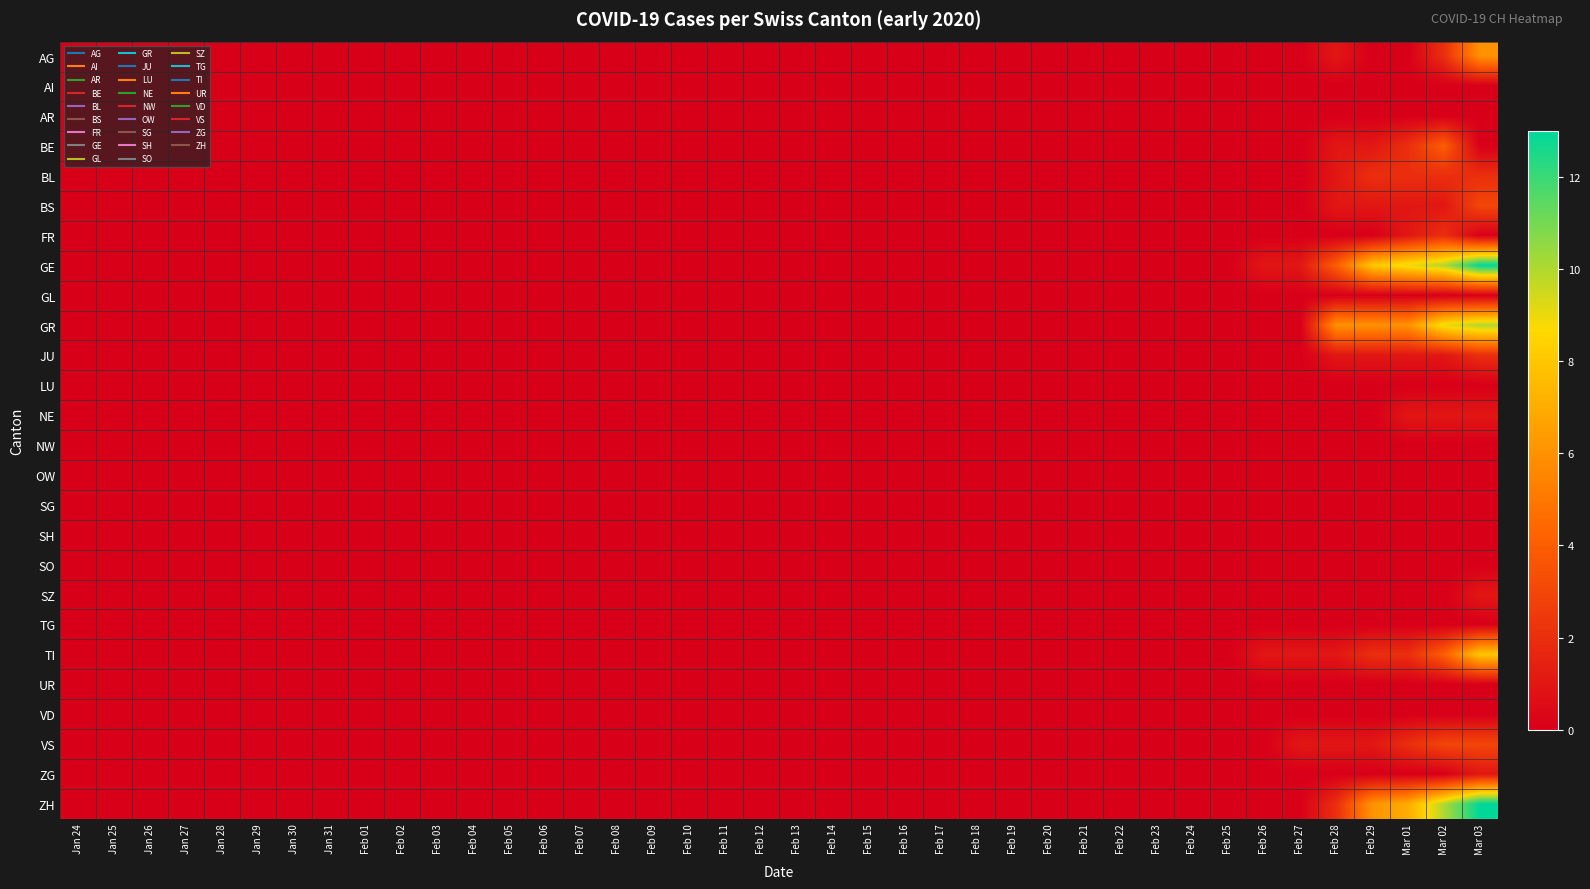

Reading left to right, what are all the values shown in this chart?

AG: Jan 24=0	Jan 25=0	Jan 26=0	Jan 27=0	Jan 28=0	Jan 29=0	Jan 30=0	Jan 31=0	Feb 01=0	Feb 02=0	Feb 03=0	Feb 04=0	Feb 05=0	Feb 06=0	Feb 07=0	Feb 08=0	Feb 09=0	Feb 10=0	Feb 11=0	Feb 12=0	Feb 13=0	Feb 14=0	Feb 15=0	Feb 16=0	Feb 17=0	Feb 18=0	Feb 19=0	Feb 20=0	Feb 21=0	Feb 22=0	Feb 23=0	Feb 24=0	Feb 25=0	Feb 26=0	Feb 27=0	Feb 28=1	Feb 29=0	Mar 01=0	Mar 02=2	Mar 03=6
AI: Jan 24=0	Jan 25=0	Jan 26=0	Jan 27=0	Jan 28=0	Jan 29=0	Jan 30=0	Jan 31=0	Feb 01=0	Feb 02=0	Feb 03=0	Feb 04=0	Feb 05=0	Feb 06=0	Feb 07=0	Feb 08=0	Feb 09=0	Feb 10=0	Feb 11=0	Feb 12=0	Feb 13=0	Feb 14=0	Feb 15=0	Feb 16=0	Feb 17=0	Feb 18=0	Feb 19=0	Feb 20=0	Feb 21=0	Feb 22=0	Feb 23=0	Feb 24=0	Feb 25=0	Feb 26=0	Feb 27=0	Feb 28=0	Feb 29=0	Mar 01=0	Mar 02=0	Mar 03=0
AR: Jan 24=0	Jan 25=0	Jan 26=0	Jan 27=0	Jan 28=0	Jan 29=0	Jan 30=0	Jan 31=0	Feb 01=0	Feb 02=0	Feb 03=0	Feb 04=0	Feb 05=0	Feb 06=0	Feb 07=0	Feb 08=0	Feb 09=0	Feb 10=0	Feb 11=0	Feb 12=0	Feb 13=0	Feb 14=0	Feb 15=0	Feb 16=0	Feb 17=0	Feb 18=0	Feb 19=0	Feb 20=0	Feb 21=0	Feb 22=0	Feb 23=0	Feb 24=0	Feb 25=0	Feb 26=0	Feb 27=0	Feb 28=0	Feb 29=0	Mar 01=0	Mar 02=0	Mar 03=0
BE: Jan 24=0	Jan 25=0	Jan 26=0	Jan 27=0	Jan 28=0	Jan 29=0	Jan 30=0	Jan 31=0	Feb 01=0	Feb 02=0	Feb 03=0	Feb 04=0	Feb 05=0	Feb 06=0	Feb 07=0	Feb 08=0	Feb 09=0	Feb 10=0	Feb 11=0	Feb 12=0	Feb 13=0	Feb 14=0	Feb 15=0	Feb 16=0	Feb 17=0	Feb 18=0	Feb 19=0	Feb 20=0	Feb 21=0	Feb 22=0	Feb 23=0	Feb 24=0	Feb 25=0	Feb 26=0	Feb 27=0	Feb 28=1	Feb 29=1	Mar 01=2	Mar 02=4	Mar 03=0
BL: Jan 24=0	Jan 25=0	Jan 26=0	Jan 27=0	Jan 28=0	Jan 29=0	Jan 30=0	Jan 31=0	Feb 01=0	Feb 02=0	Feb 03=0	Feb 04=0	Feb 05=0	Feb 06=0	Feb 07=0	Feb 08=0	Feb 09=0	Feb 10=0	Feb 11=0	Feb 12=0	Feb 13=0	Feb 14=0	Feb 15=0	Feb 16=0	Feb 17=0	Feb 18=0	Feb 19=0	Feb 20=0	Feb 21=0	Feb 22=0	Feb 23=0	Feb 24=0	Feb 25=0	Feb 26=0	Feb 27=0	Feb 28=1	Feb 29=2	Mar 01=2	Mar 02=2	Mar 03=2
BS: Jan 24=0	Jan 25=0	Jan 26=0	Jan 27=0	Jan 28=0	Jan 29=0	Jan 30=0	Jan 31=0	Feb 01=0	Feb 02=0	Feb 03=0	Feb 04=0	Feb 05=0	Feb 06=0	Feb 07=0	Feb 08=0	Feb 09=0	Feb 10=0	Feb 11=0	Feb 12=0	Feb 13=0	Feb 14=0	Feb 15=0	Feb 16=0	Feb 17=0	Feb 18=0	Feb 19=0	Feb 20=0	Feb 21=0	Feb 22=0	Feb 23=0	Feb 24=0	Feb 25=0	Feb 26=0	Feb 27=0	Feb 28=1	Feb 29=1	Mar 01=1	Mar 02=1	Mar 03=3
FR: Jan 24=0	Jan 25=0	Jan 26=0	Jan 27=0	Jan 28=0	Jan 29=0	Jan 30=0	Jan 31=0	Feb 01=0	Feb 02=0	Feb 03=0	Feb 04=0	Feb 05=0	Feb 06=0	Feb 07=0	Feb 08=0	Feb 09=0	Feb 10=0	Feb 11=0	Feb 12=0	Feb 13=0	Feb 14=0	Feb 15=0	Feb 16=0	Feb 17=0	Feb 18=0	Feb 19=0	Feb 20=0	Feb 21=0	Feb 22=0	Feb 23=0	Feb 24=0	Feb 25=0	Feb 26=0	Feb 27=0	Feb 28=0	Feb 29=0	Mar 01=1	Mar 02=2	Mar 03=0
GE: Jan 24=0	Jan 25=0	Jan 26=0	Jan 27=0	Jan 28=0	Jan 29=0	Jan 30=0	Jan 31=0	Feb 01=0	Feb 02=0	Feb 03=0	Feb 04=0	Feb 05=0	Feb 06=0	Feb 07=0	Feb 08=0	Feb 09=0	Feb 10=0	Feb 11=0	Feb 12=0	Feb 13=0	Feb 14=0	Feb 15=0	Feb 16=0	Feb 17=0	Feb 18=0	Feb 19=0	Feb 20=0	Feb 21=0	Feb 22=0	Feb 23=0	Feb 24=0	Feb 25=0	Feb 26=1	Feb 27=1	Feb 28=4	Feb 29=8	Mar 01=9	Mar 02=10	Mar 03=13
GL: Jan 24=0	Jan 25=0	Jan 26=0	Jan 27=0	Jan 28=0	Jan 29=0	Jan 30=0	Jan 31=0	Feb 01=0	Feb 02=0	Feb 03=0	Feb 04=0	Feb 05=0	Feb 06=0	Feb 07=0	Feb 08=0	Feb 09=0	Feb 10=0	Feb 11=0	Feb 12=0	Feb 13=0	Feb 14=0	Feb 15=0	Feb 16=0	Feb 17=0	Feb 18=0	Feb 19=0	Feb 20=0	Feb 21=0	Feb 22=0	Feb 23=0	Feb 24=0	Feb 25=0	Feb 26=0	Feb 27=0	Feb 28=0	Feb 29=0	Mar 01=0	Mar 02=0	Mar 03=0
GR: Jan 24=0	Jan 25=0	Jan 26=0	Jan 27=0	Jan 28=0	Jan 29=0	Jan 30=0	Jan 31=0	Feb 01=0	Feb 02=0	Feb 03=0	Feb 04=0	Feb 05=0	Feb 06=0	Feb 07=0	Feb 08=0	Feb 09=0	Feb 10=0	Feb 11=0	Feb 12=0	Feb 13=0	Feb 14=0	Feb 15=0	Feb 16=0	Feb 17=0	Feb 18=0	Feb 19=0	Feb 20=0	Feb 21=0	Feb 22=0	Feb 23=0	Feb 24=0	Feb 25=0	Feb 26=0	Feb 27=0	Feb 28=6	Feb 29=6	Mar 01=6	Mar 02=9	Mar 03=10
JU: Jan 24=0	Jan 25=0	Jan 26=0	Jan 27=0	Jan 28=0	Jan 29=0	Jan 30=0	Jan 31=0	Feb 01=0	Feb 02=0	Feb 03=0	Feb 04=0	Feb 05=0	Feb 06=0	Feb 07=0	Feb 08=0	Feb 09=0	Feb 10=0	Feb 11=0	Feb 12=0	Feb 13=0	Feb 14=0	Feb 15=0	Feb 16=0	Feb 17=0	Feb 18=0	Feb 19=0	Feb 20=0	Feb 21=0	Feb 22=0	Feb 23=0	Feb 24=0	Feb 25=0	Feb 26=0	Feb 27=0	Feb 28=1	Feb 29=1	Mar 01=1	Mar 02=1	Mar 03=2
LU: Jan 24=0	Jan 25=0	Jan 26=0	Jan 27=0	Jan 28=0	Jan 29=0	Jan 30=0	Jan 31=0	Feb 01=0	Feb 02=0	Feb 03=0	Feb 04=0	Feb 05=0	Feb 06=0	Feb 07=0	Feb 08=0	Feb 09=0	Feb 10=0	Feb 11=0	Feb 12=0	Feb 13=0	Feb 14=0	Feb 15=0	Feb 16=0	Feb 17=0	Feb 18=0	Feb 19=0	Feb 20=0	Feb 21=0	Feb 22=0	Feb 23=0	Feb 24=0	Feb 25=0	Feb 26=0	Feb 27=0	Feb 28=0	Feb 29=0	Mar 01=0	Mar 02=0	Mar 03=0
NE: Jan 24=0	Jan 25=0	Jan 26=0	Jan 27=0	Jan 28=0	Jan 29=0	Jan 30=0	Jan 31=0	Feb 01=0	Feb 02=0	Feb 03=0	Feb 04=0	Feb 05=0	Feb 06=0	Feb 07=0	Feb 08=0	Feb 09=0	Feb 10=0	Feb 11=0	Feb 12=0	Feb 13=0	Feb 14=0	Feb 15=0	Feb 16=0	Feb 17=0	Feb 18=0	Feb 19=0	Feb 20=0	Feb 21=0	Feb 22=0	Feb 23=0	Feb 24=0	Feb 25=0	Feb 26=0	Feb 27=0	Feb 28=0	Feb 29=0	Mar 01=1	Mar 02=1	Mar 03=1
NW: Jan 24=0	Jan 25=0	Jan 26=0	Jan 27=0	Jan 28=0	Jan 29=0	Jan 30=0	Jan 31=0	Feb 01=0	Feb 02=0	Feb 03=0	Feb 04=0	Feb 05=0	Feb 06=0	Feb 07=0	Feb 08=0	Feb 09=0	Feb 10=0	Feb 11=0	Feb 12=0	Feb 13=0	Feb 14=0	Feb 15=0	Feb 16=0	Feb 17=0	Feb 18=0	Feb 19=0	Feb 20=0	Feb 21=0	Feb 22=0	Feb 23=0	Feb 24=0	Feb 25=0	Feb 26=0	Feb 27=0	Feb 28=0	Feb 29=0	Mar 01=0	Mar 02=0	Mar 03=0
OW: Jan 24=0	Jan 25=0	Jan 26=0	Jan 27=0	Jan 28=0	Jan 29=0	Jan 30=0	Jan 31=0	Feb 01=0	Feb 02=0	Feb 03=0	Feb 04=0	Feb 05=0	Feb 06=0	Feb 07=0	Feb 08=0	Feb 09=0	Feb 10=0	Feb 11=0	Feb 12=0	Feb 13=0	Feb 14=0	Feb 15=0	Feb 16=0	Feb 17=0	Feb 18=0	Feb 19=0	Feb 20=0	Feb 21=0	Feb 22=0	Feb 23=0	Feb 24=0	Feb 25=0	Feb 26=0	Feb 27=0	Feb 28=0	Feb 29=0	Mar 01=0	Mar 02=0	Mar 03=0
SG: Jan 24=0	Jan 25=0	Jan 26=0	Jan 27=0	Jan 28=0	Jan 29=0	Jan 30=0	Jan 31=0	Feb 01=0	Feb 02=0	Feb 03=0	Feb 04=0	Feb 05=0	Feb 06=0	Feb 07=0	Feb 08=0	Feb 09=0	Feb 10=0	Feb 11=0	Feb 12=0	Feb 13=0	Feb 14=0	Feb 15=0	Feb 16=0	Feb 17=0	Feb 18=0	Feb 19=0	Feb 20=0	Feb 21=0	Feb 22=0	Feb 23=0	Feb 24=0	Feb 25=0	Feb 26=0	Feb 27=0	Feb 28=0	Feb 29=0	Mar 01=0	Mar 02=0	Mar 03=0
SH: Jan 24=0	Jan 25=0	Jan 26=0	Jan 27=0	Jan 28=0	Jan 29=0	Jan 30=0	Jan 31=0	Feb 01=0	Feb 02=0	Feb 03=0	Feb 04=0	Feb 05=0	Feb 06=0	Feb 07=0	Feb 08=0	Feb 09=0	Feb 10=0	Feb 11=0	Feb 12=0	Feb 13=0	Feb 14=0	Feb 15=0	Feb 16=0	Feb 17=0	Feb 18=0	Feb 19=0	Feb 20=0	Feb 21=0	Feb 22=0	Feb 23=0	Feb 24=0	Feb 25=0	Feb 26=0	Feb 27=0	Feb 28=0	Feb 29=0	Mar 01=0	Mar 02=0	Mar 03=0
SO: Jan 24=0	Jan 25=0	Jan 26=0	Jan 27=0	Jan 28=0	Jan 29=0	Jan 30=0	Jan 31=0	Feb 01=0	Feb 02=0	Feb 03=0	Feb 04=0	Feb 05=0	Feb 06=0	Feb 07=0	Feb 08=0	Feb 09=0	Feb 10=0	Feb 11=0	Feb 12=0	Feb 13=0	Feb 14=0	Feb 15=0	Feb 16=0	Feb 17=0	Feb 18=0	Feb 19=0	Feb 20=0	Feb 21=0	Feb 22=0	Feb 23=0	Feb 24=0	Feb 25=0	Feb 26=0	Feb 27=0	Feb 28=0	Feb 29=0	Mar 01=0	Mar 02=0	Mar 03=0
SZ: Jan 24=0	Jan 25=0	Jan 26=0	Jan 27=0	Jan 28=0	Jan 29=0	Jan 30=0	Jan 31=0	Feb 01=0	Feb 02=0	Feb 03=0	Feb 04=0	Feb 05=0	Feb 06=0	Feb 07=0	Feb 08=0	Feb 09=0	Feb 10=0	Feb 11=0	Feb 12=0	Feb 13=0	Feb 14=0	Feb 15=0	Feb 16=0	Feb 17=0	Feb 18=0	Feb 19=0	Feb 20=0	Feb 21=0	Feb 22=0	Feb 23=0	Feb 24=0	Feb 25=0	Feb 26=0	Feb 27=0	Feb 28=0	Feb 29=0	Mar 01=0	Mar 02=0	Mar 03=1
TG: Jan 24=0	Jan 25=0	Jan 26=0	Jan 27=0	Jan 28=0	Jan 29=0	Jan 30=0	Jan 31=0	Feb 01=0	Feb 02=0	Feb 03=0	Feb 04=0	Feb 05=0	Feb 06=0	Feb 07=0	Feb 08=0	Feb 09=0	Feb 10=0	Feb 11=0	Feb 12=0	Feb 13=0	Feb 14=0	Feb 15=0	Feb 16=0	Feb 17=0	Feb 18=0	Feb 19=0	Feb 20=0	Feb 21=0	Feb 22=0	Feb 23=0	Feb 24=0	Feb 25=0	Feb 26=0	Feb 27=0	Feb 28=0	Feb 29=0	Mar 01=0	Mar 02=0	Mar 03=0
TI: Jan 24=0	Jan 25=0	Jan 26=0	Jan 27=0	Jan 28=0	Jan 29=0	Jan 30=0	Jan 31=0	Feb 01=0	Feb 02=0	Feb 03=0	Feb 04=0	Feb 05=0	Feb 06=0	Feb 07=0	Feb 08=0	Feb 09=0	Feb 10=0	Feb 11=0	Feb 12=0	Feb 13=0	Feb 14=0	Feb 15=0	Feb 16=0	Feb 17=0	Feb 18=0	Feb 19=0	Feb 20=0	Feb 21=0	Feb 22=0	Feb 23=0	Feb 24=0	Feb 25=0	Feb 26=1	Feb 27=1	Feb 28=1	Feb 29=2	Mar 01=2	Mar 02=4	Mar 03=8
UR: Jan 24=0	Jan 25=0	Jan 26=0	Jan 27=0	Jan 28=0	Jan 29=0	Jan 30=0	Jan 31=0	Feb 01=0	Feb 02=0	Feb 03=0	Feb 04=0	Feb 05=0	Feb 06=0	Feb 07=0	Feb 08=0	Feb 09=0	Feb 10=0	Feb 11=0	Feb 12=0	Feb 13=0	Feb 14=0	Feb 15=0	Feb 16=0	Feb 17=0	Feb 18=0	Feb 19=0	Feb 20=0	Feb 21=0	Feb 22=0	Feb 23=0	Feb 24=0	Feb 25=0	Feb 26=0	Feb 27=0	Feb 28=0	Feb 29=0	Mar 01=0	Mar 02=0	Mar 03=0
VD: Jan 24=0	Jan 25=0	Jan 26=0	Jan 27=0	Jan 28=0	Jan 29=0	Jan 30=0	Jan 31=0	Feb 01=0	Feb 02=0	Feb 03=0	Feb 04=0	Feb 05=0	Feb 06=0	Feb 07=0	Feb 08=0	Feb 09=0	Feb 10=0	Feb 11=0	Feb 12=0	Feb 13=0	Feb 14=0	Feb 15=0	Feb 16=0	Feb 17=0	Feb 18=0	Feb 19=0	Feb 20=0	Feb 21=0	Feb 22=0	Feb 23=0	Feb 24=0	Feb 25=0	Feb 26=0	Feb 27=0	Feb 28=0	Feb 29=0	Mar 01=0	Mar 02=0	Mar 03=0
VS: Jan 24=0	Jan 25=0	Jan 26=0	Jan 27=0	Jan 28=0	Jan 29=0	Jan 30=0	Jan 31=0	Feb 01=0	Feb 02=0	Feb 03=0	Feb 04=0	Feb 05=0	Feb 06=0	Feb 07=0	Feb 08=0	Feb 09=0	Feb 10=0	Feb 11=0	Feb 12=0	Feb 13=0	Feb 14=0	Feb 15=0	Feb 16=0	Feb 17=0	Feb 18=0	Feb 19=0	Feb 20=0	Feb 21=0	Feb 22=0	Feb 23=0	Feb 24=0	Feb 25=0	Feb 26=0	Feb 27=1	Feb 28=1	Feb 29=1	Mar 01=2	Mar 02=3	Mar 03=3
ZG: Jan 24=0	Jan 25=0	Jan 26=0	Jan 27=0	Jan 28=0	Jan 29=0	Jan 30=0	Jan 31=0	Feb 01=0	Feb 02=0	Feb 03=0	Feb 04=0	Feb 05=0	Feb 06=0	Feb 07=0	Feb 08=0	Feb 09=0	Feb 10=0	Feb 11=0	Feb 12=0	Feb 13=0	Feb 14=0	Feb 15=0	Feb 16=0	Feb 17=0	Feb 18=0	Feb 19=0	Feb 20=0	Feb 21=0	Feb 22=0	Feb 23=0	Feb 24=0	Feb 25=0	Feb 26=0	Feb 27=0	Feb 28=0	Feb 29=0	Mar 01=0	Mar 02=0	Mar 03=1
ZH: Jan 24=0	Jan 25=0	Jan 26=0	Jan 27=0	Jan 28=0	Jan 29=0	Jan 30=0	Jan 31=0	Feb 01=0	Feb 02=0	Feb 03=0	Feb 04=0	Feb 05=0	Feb 06=0	Feb 07=0	Feb 08=0	Feb 09=0	Feb 10=0	Feb 11=0	Feb 12=0	Feb 13=0	Feb 14=0	Feb 15=0	Feb 16=0	Feb 17=0	Feb 18=0	Feb 19=0	Feb 20=0	Feb 21=0	Feb 22=0	Feb 23=0	Feb 24=0	Feb 25=0	Feb 26=0	Feb 27=0	Feb 28=2	Feb 29=6	Mar 01=7	Mar 02=10	Mar 03=13